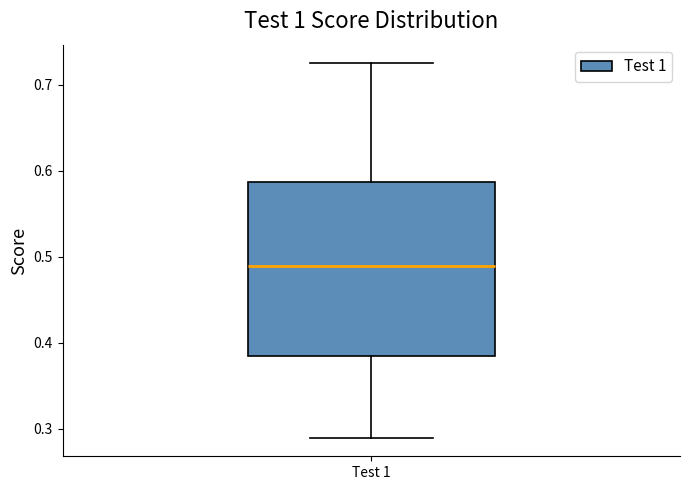

Read this box plot against the y-axis: the position of the median line, the range covered by the box, and the ends of both whiskers. The values are not printed on the chart, so give them approximately, as read against the axis.

median 0.49, box 0.39 to 0.59, whiskers 0.29 to 0.73